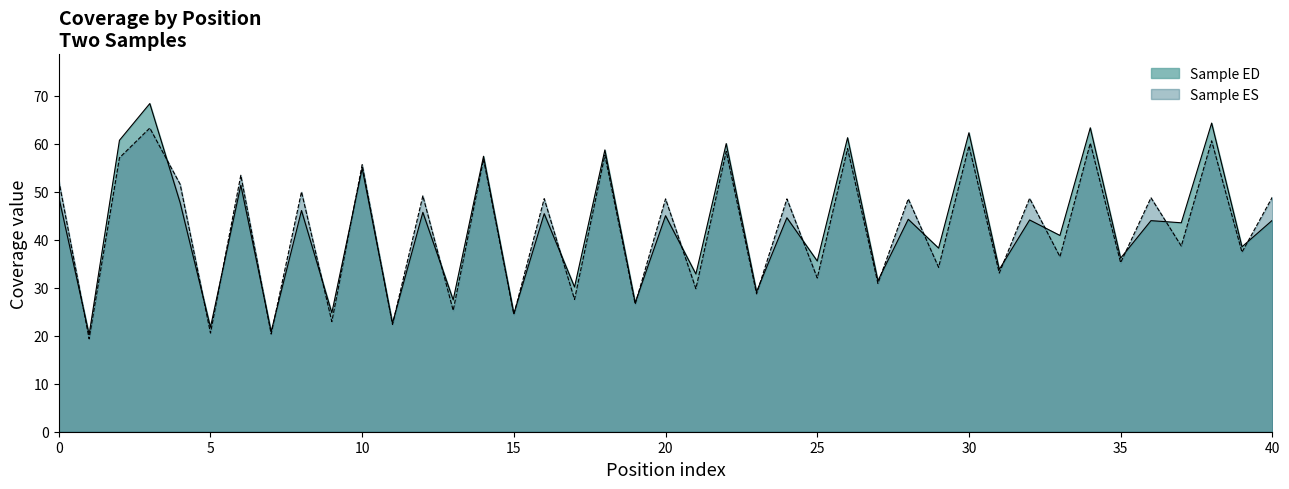

True or false: Sample ED has a value of 45.0 at 20.

True